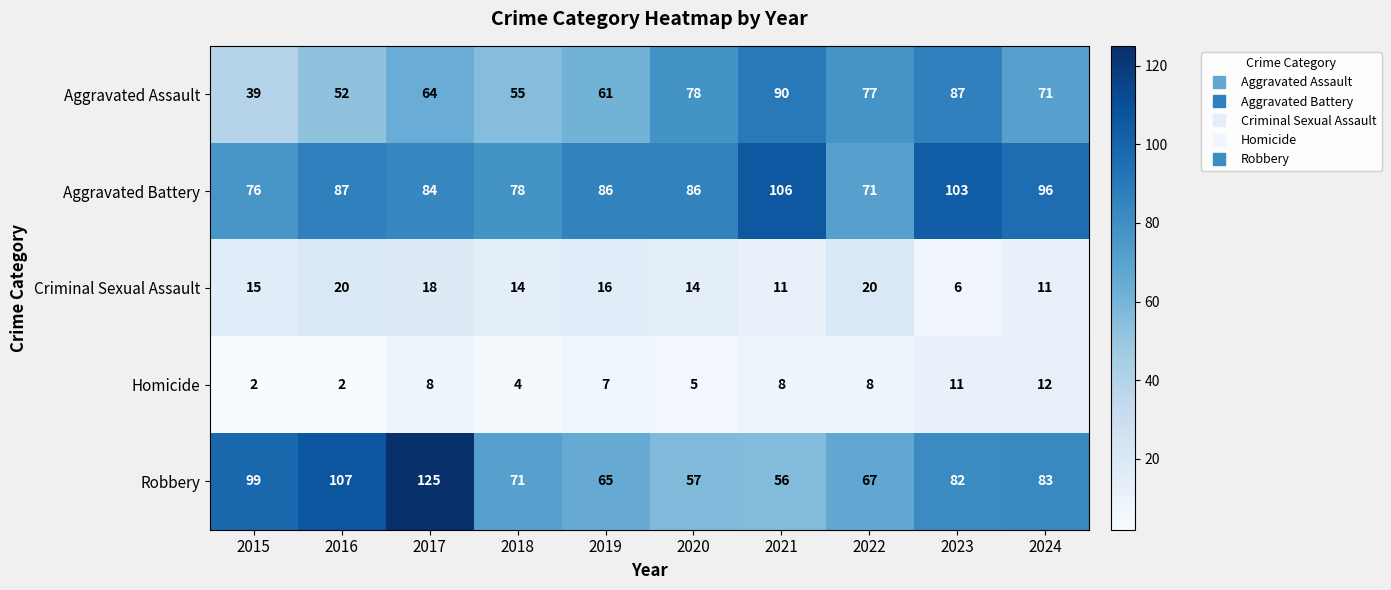

Which label corresponds to the largest value in the chart?

2017